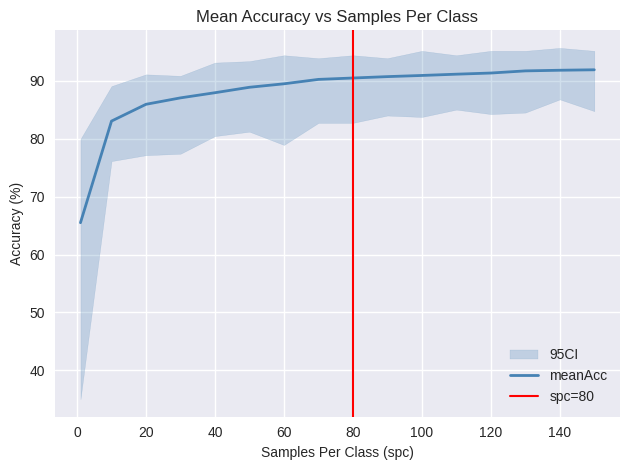

What is the maximum value for meanAcc?

91.9